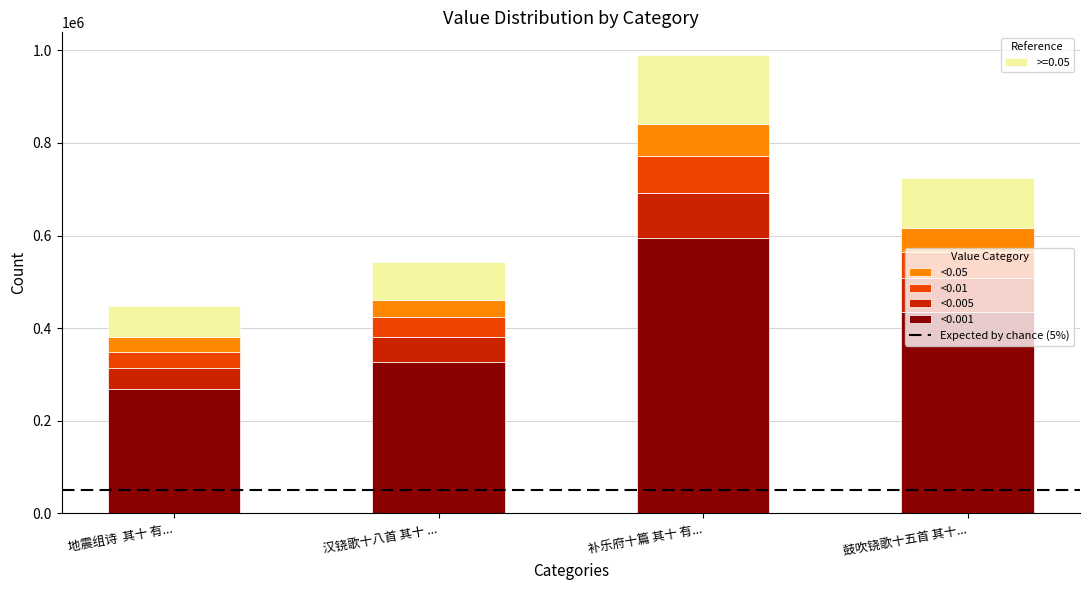

At which category is the sum across all series the highest?

补乐府十篇 其十 有...